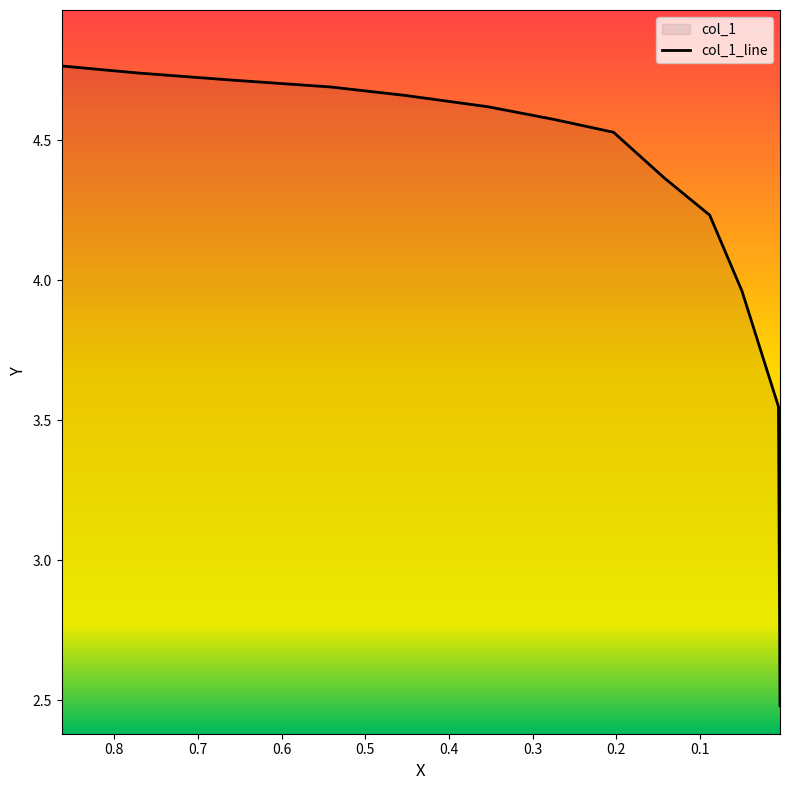

What is the value of the 6th point from the left?

4.6